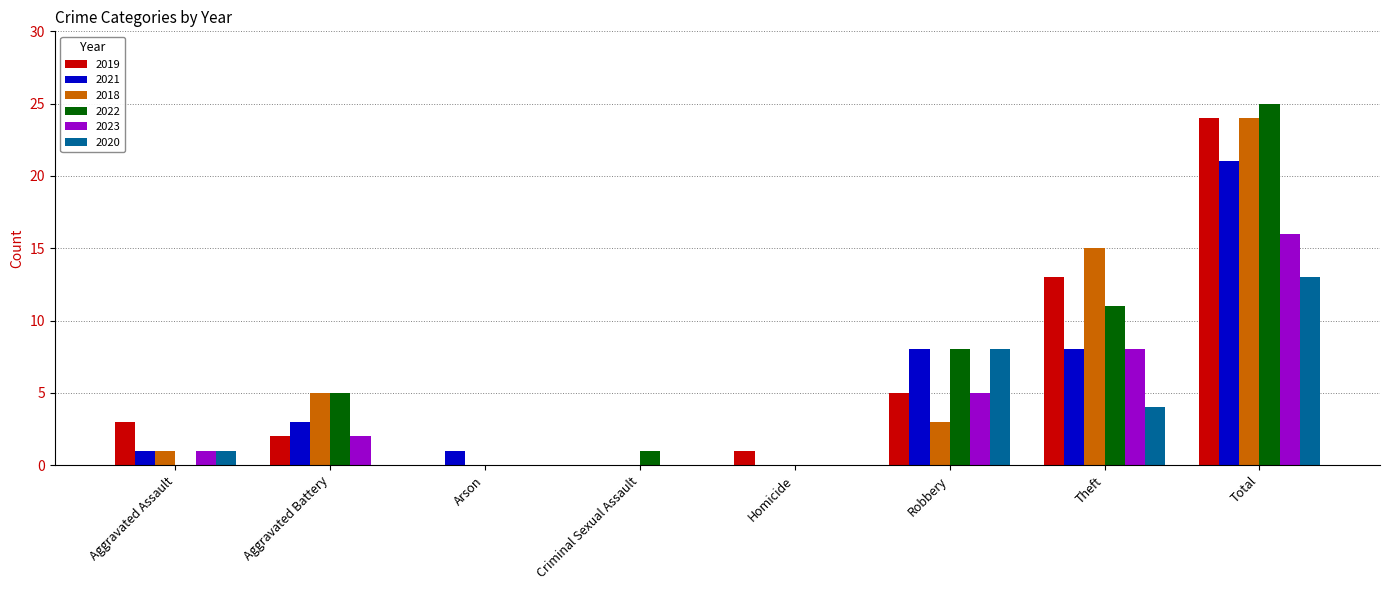

What is the difference between the 2019 values at Total and Aggravated Battery?

22